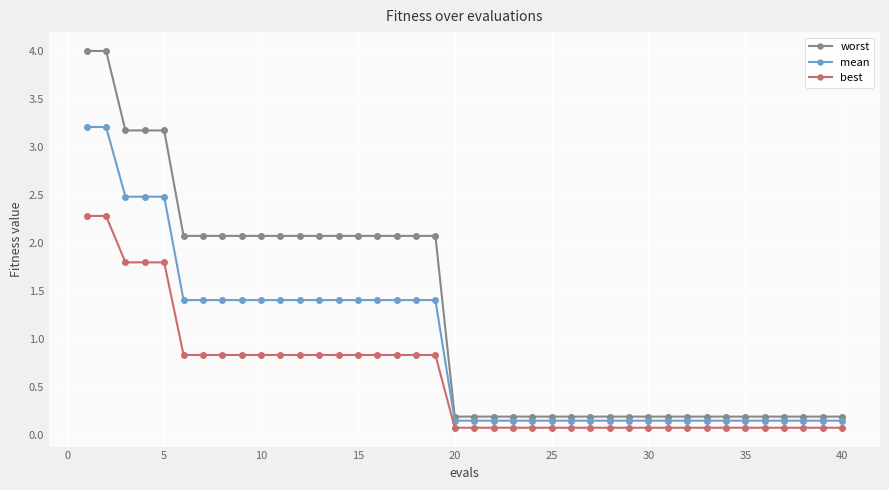

What is the maximum value for mean?

3.2